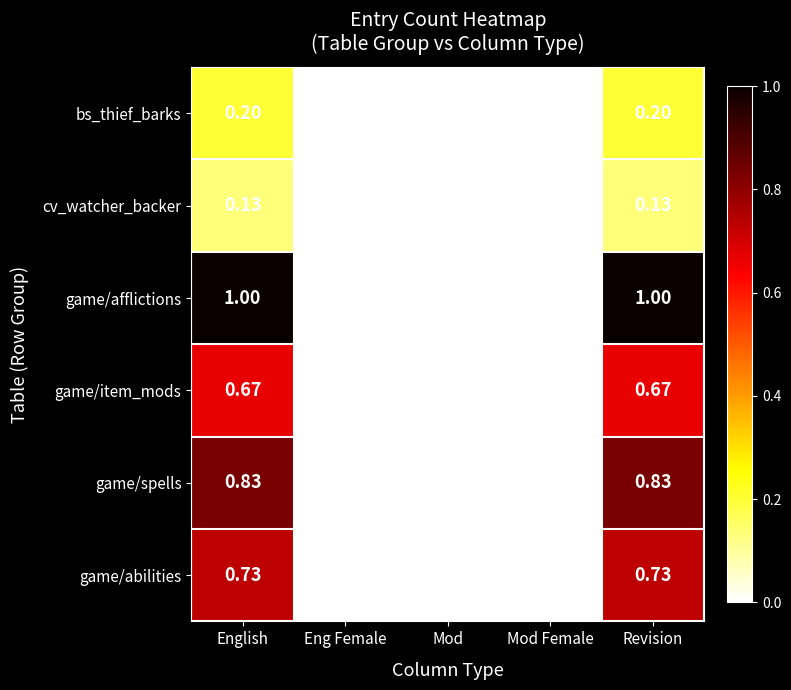

How many categories are shown in the chart?

5